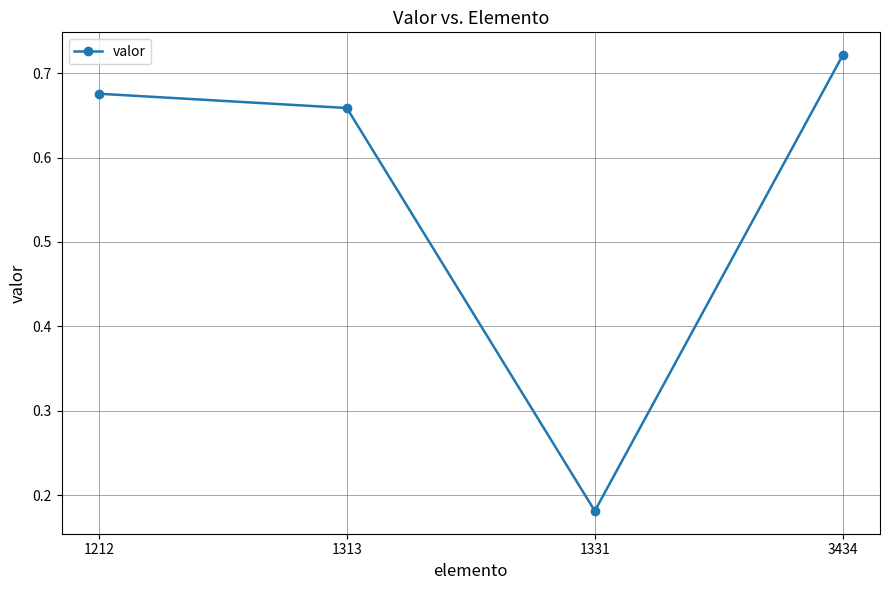

How many interior local valleys (lower than both neighbors) does the data have?

1